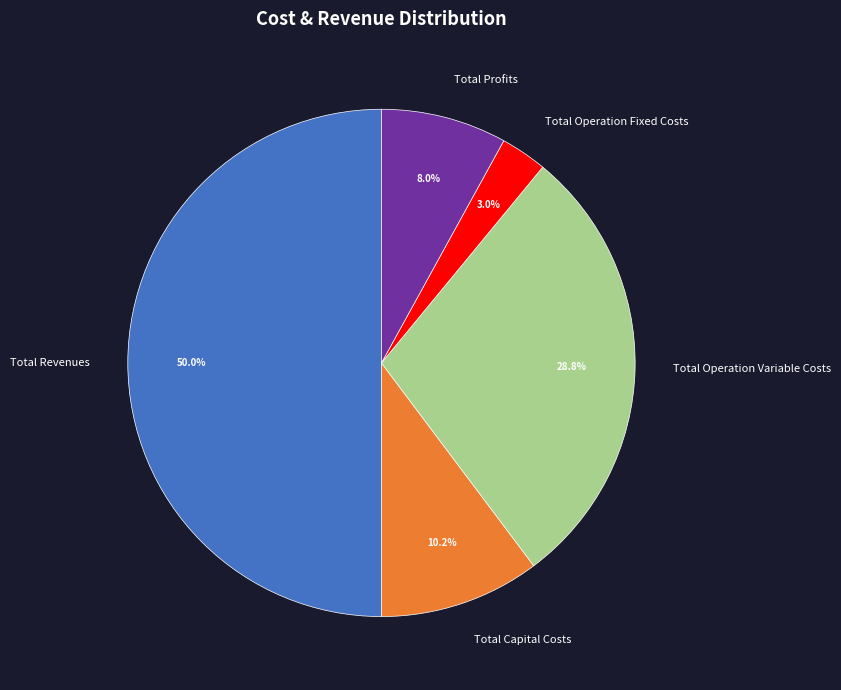

Which slice is the largest?

Total Revenues